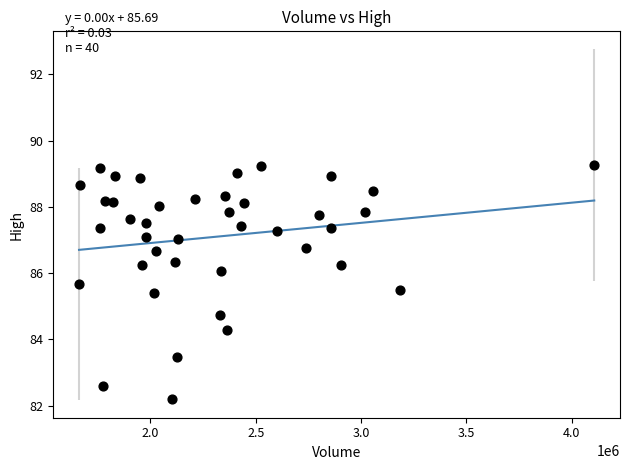

What is the range of Y values (max minus min)?

7.1